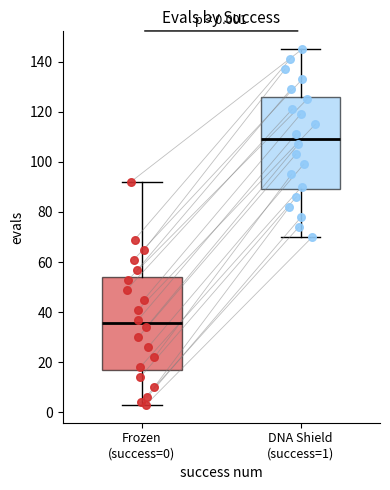

Which box has the lowest median line?

Frozen (success=0)